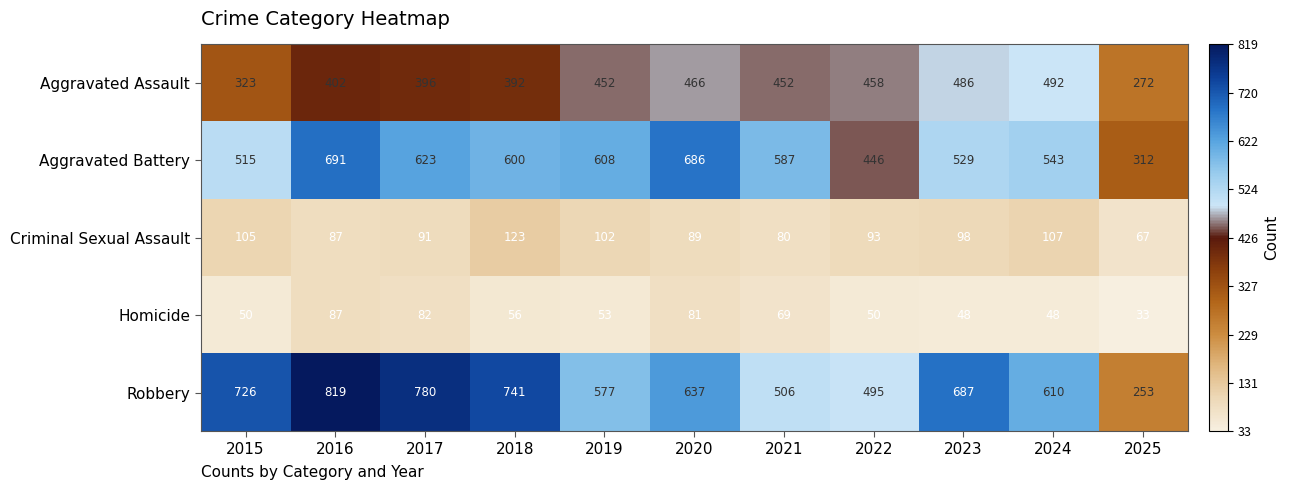

At which category does the chart reach its peak across all series?

2016